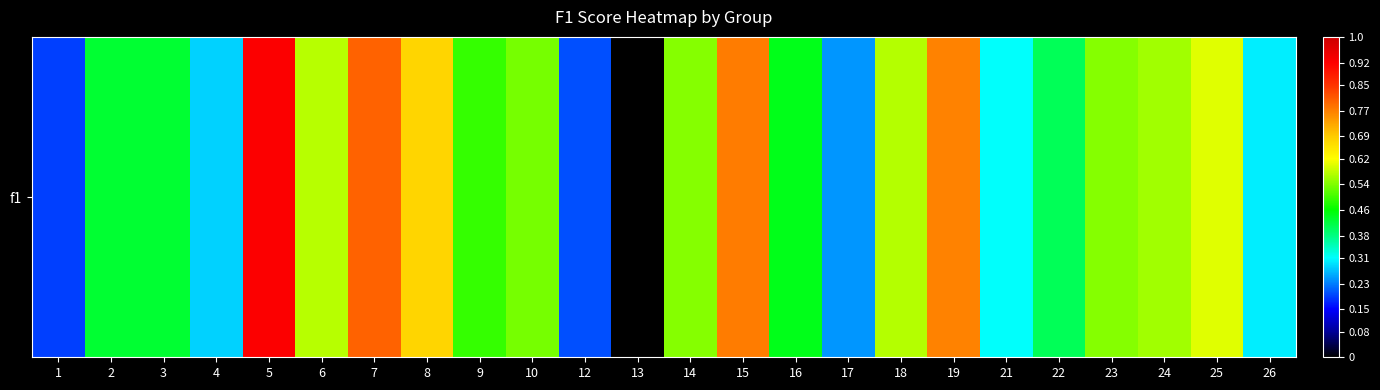

Which has a higher value, 9 or 19?

19